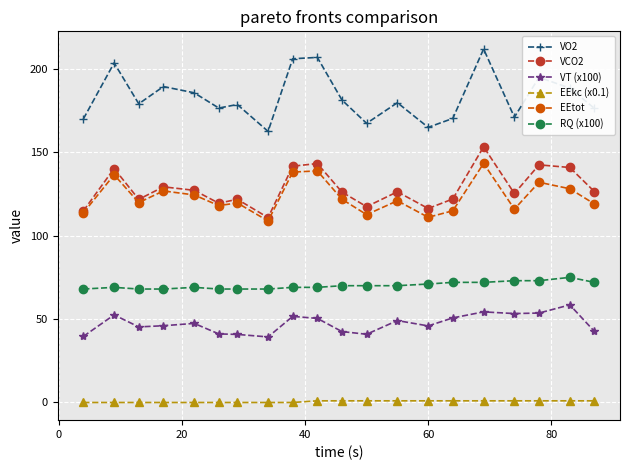

What are all the series names shown in the legend?

VO2, VCO2, VT (x100), EEkc (x0.1), EEtot, RQ (x100)